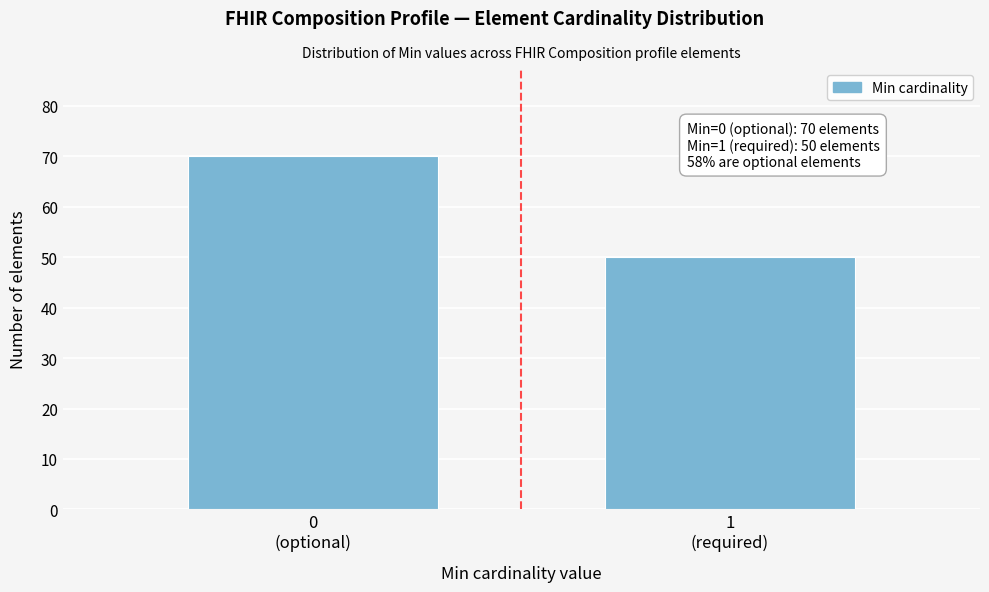

Reading left to right, what are all the values shown in this chart?

70	50